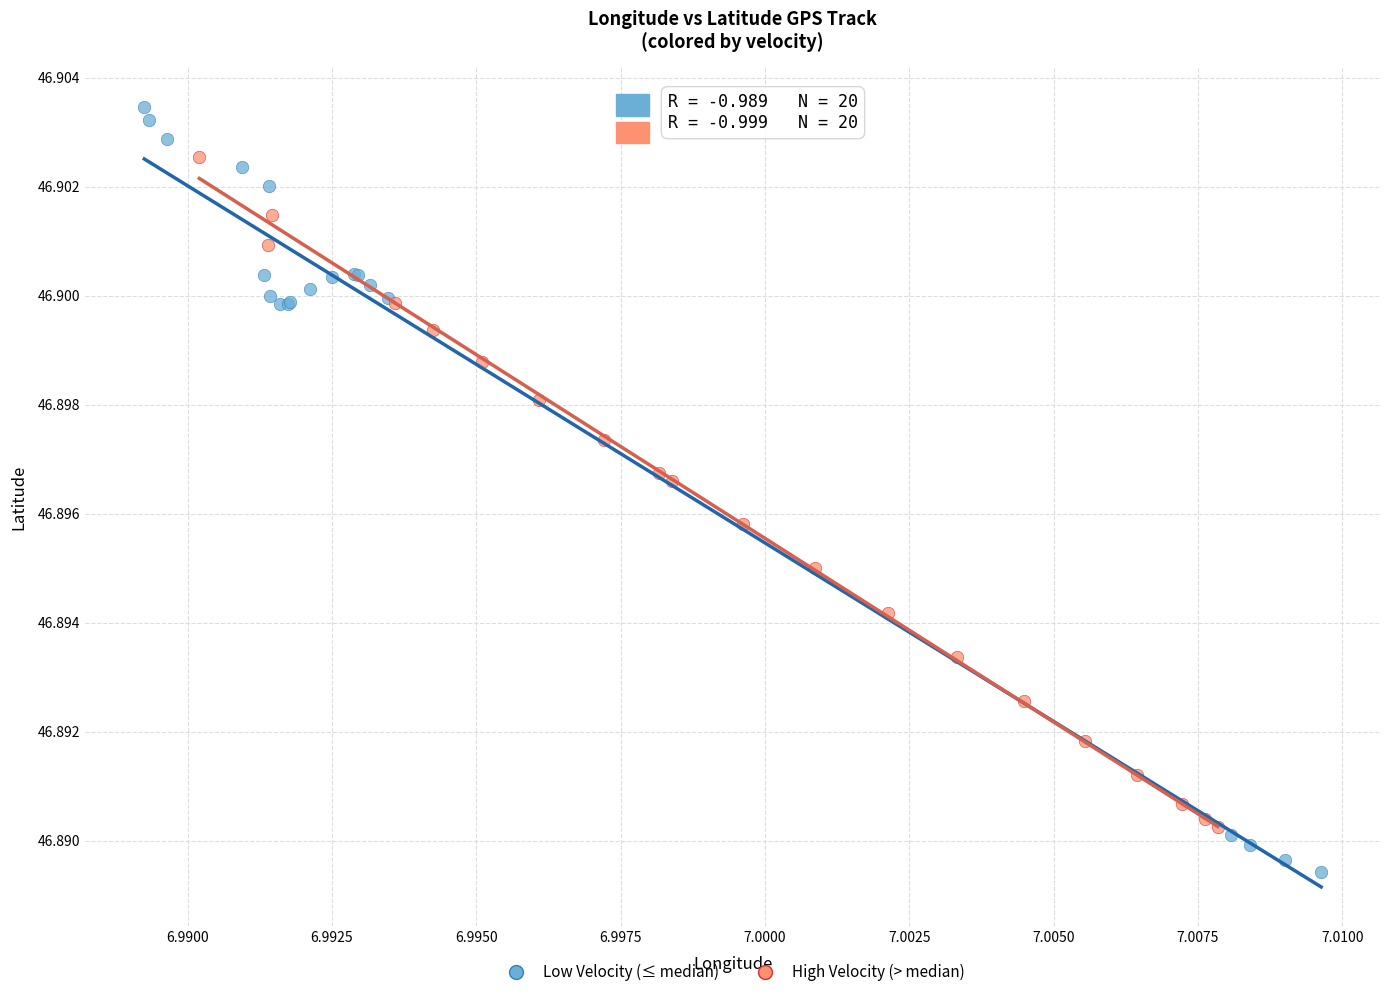

Which series reaches the maximum Y coordinate?

Low Velocity (≤ median)